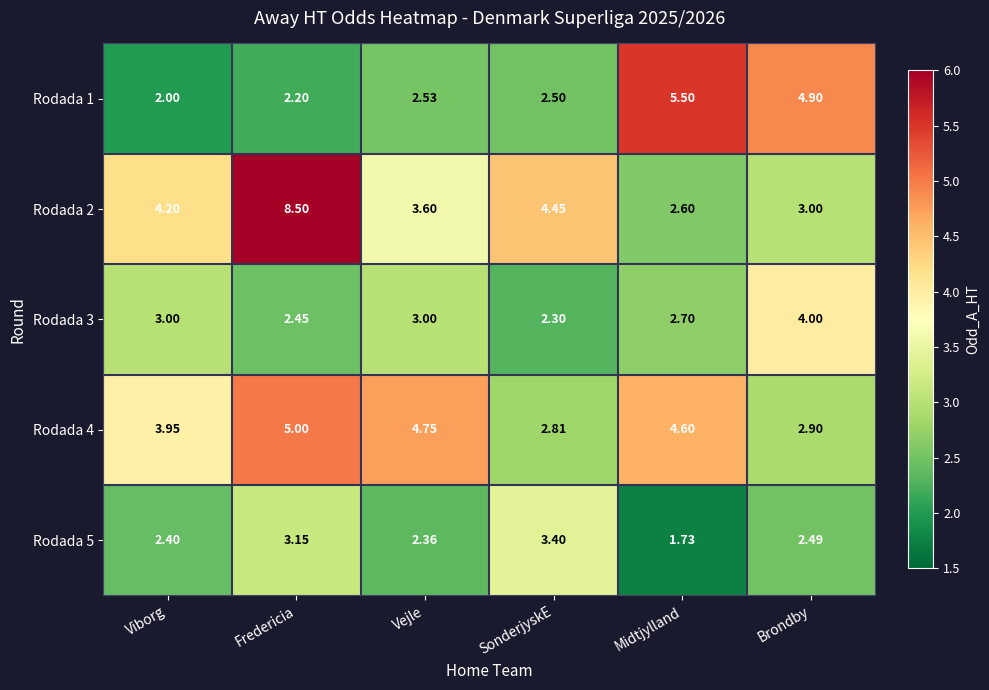

At which label does Rodada 3 reach its peak?

Brondby